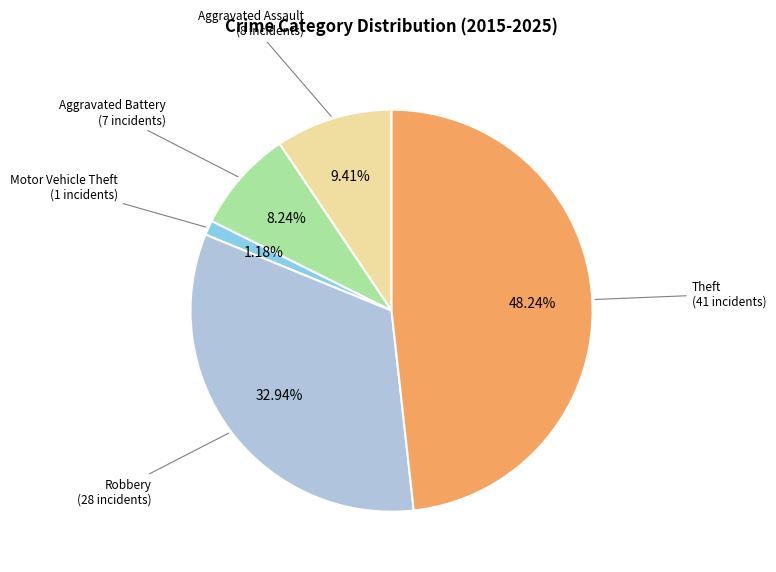

How many slices are in this pie chart?

5